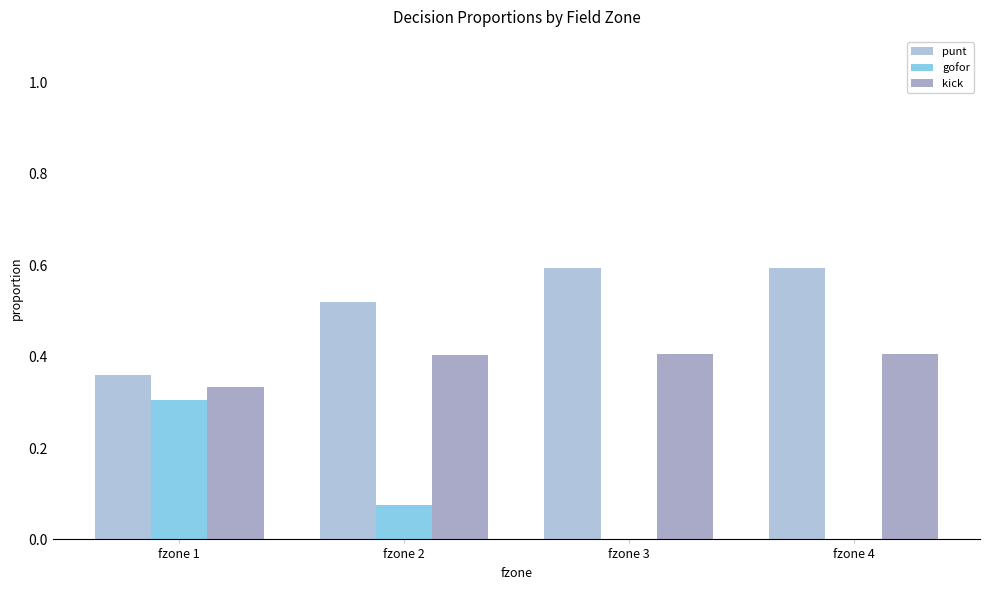

Which category has the lowest value in the kick series?

fzone 1